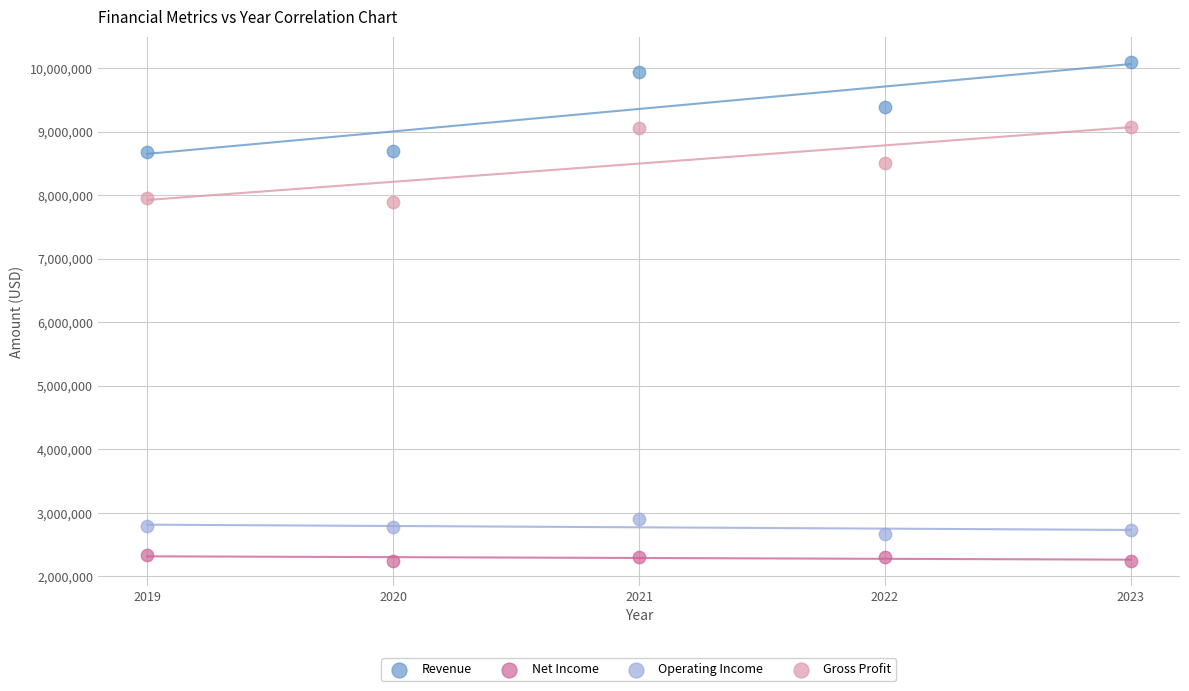

What are all the series names shown in the legend?

Revenue, Net Income, Operating Income, Gross Profit